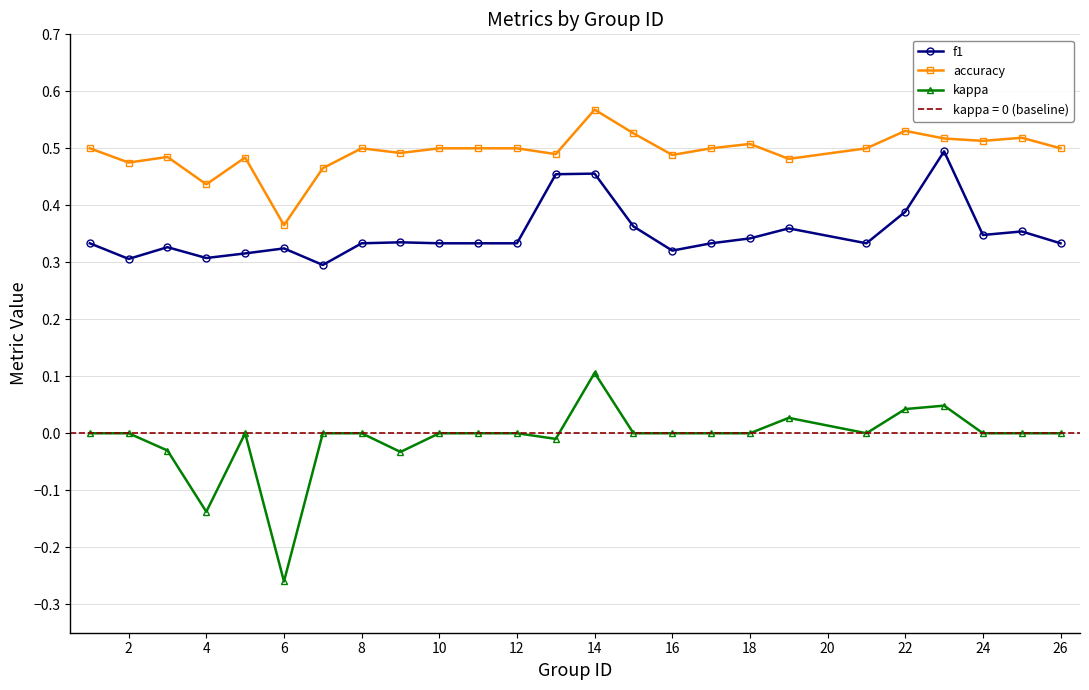

Which category has the lowest value in the kappa series?

6